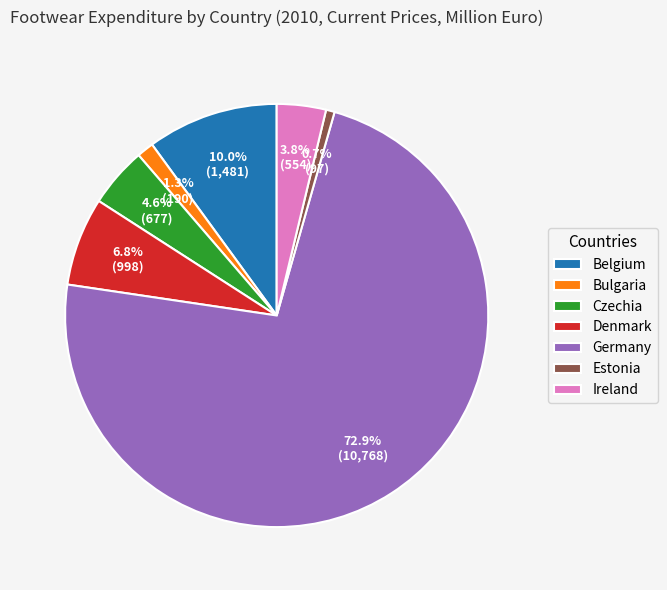

Does any single category account for the majority?

Yes